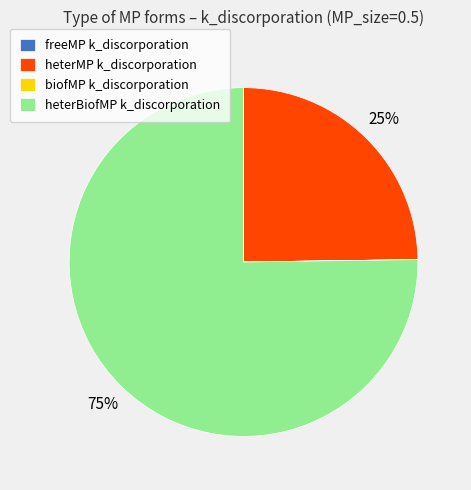

To the nearest percent, what is the average slice percentage?

25%